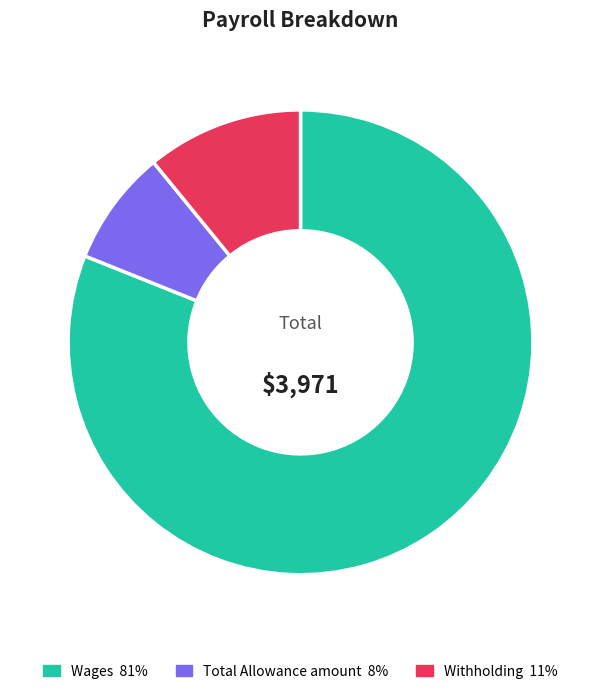

Do Wages and Total Allowance amount together represent more than half of the pie?

Yes